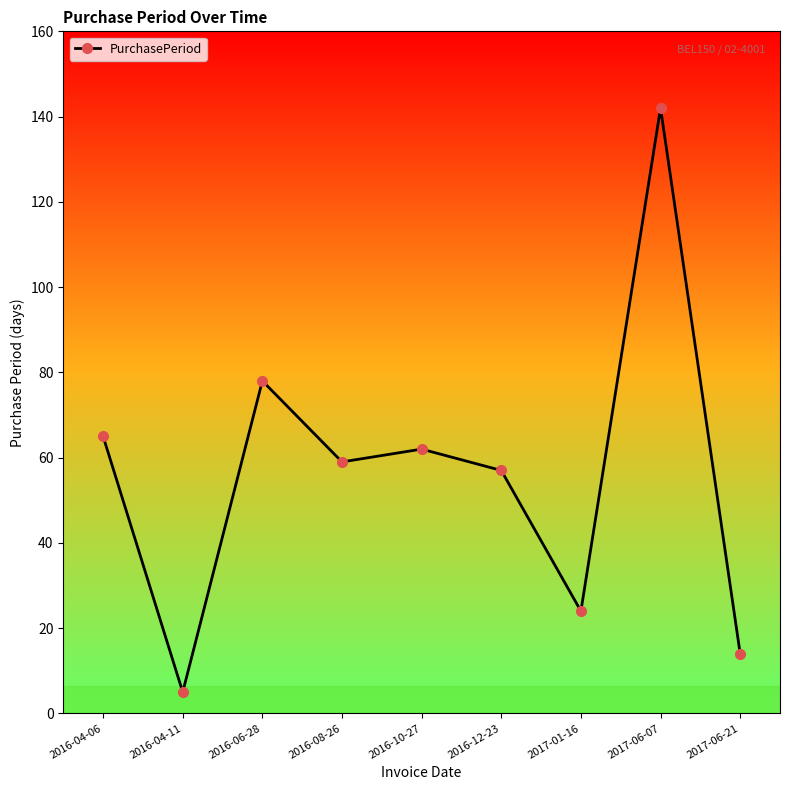

What value does the data have at 2017-01-16, to the nearest 10?

20